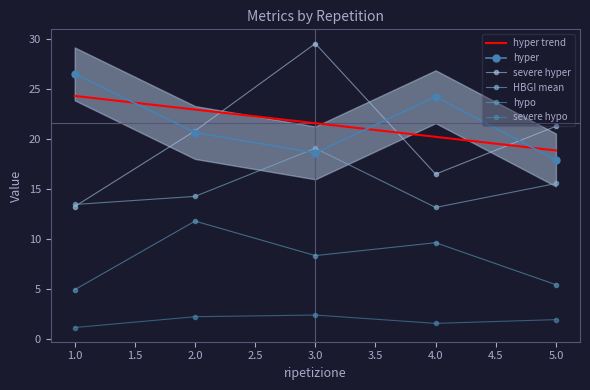

What are all the series names shown in the legend?

hyper trend, hyper, severe hyper, HBGI mean, hypo, severe hypo